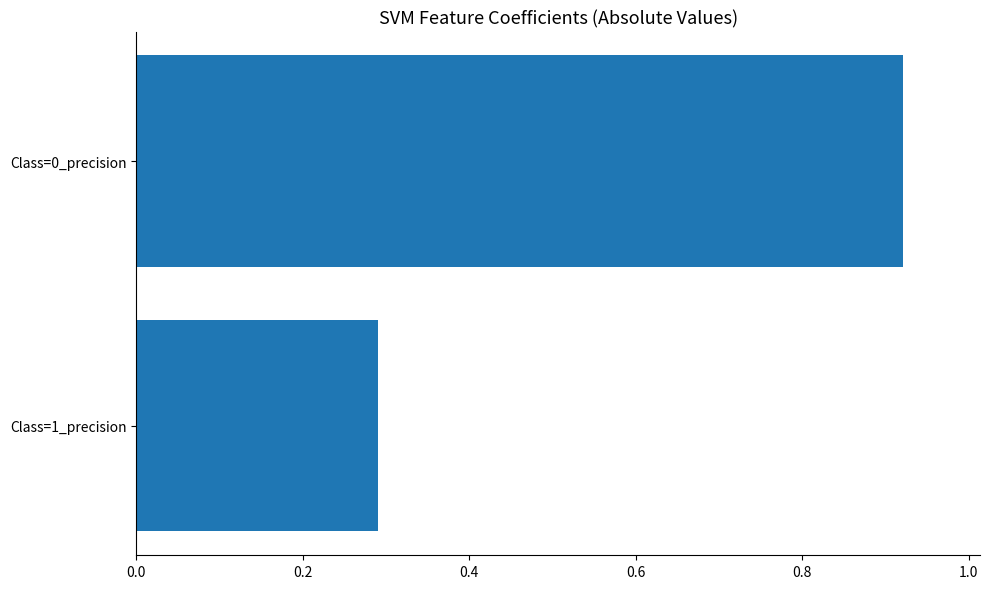

Which has a higher value, Class=1_precision or Class=0_precision?

Class=0_precision